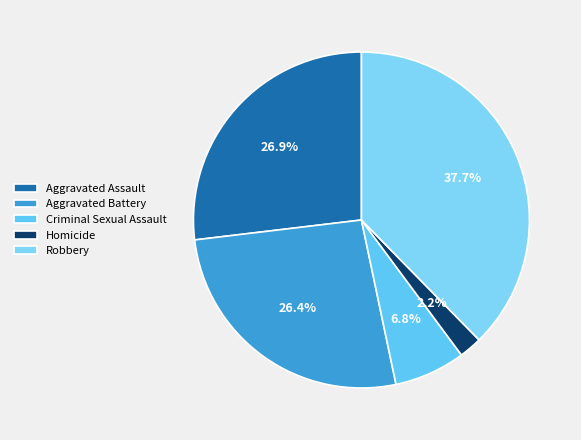

How many segments does this pie chart have?

5